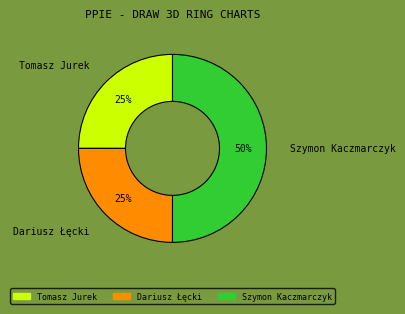

What is the largest slice in the pie chart?

Szymon Kaczmarczyk